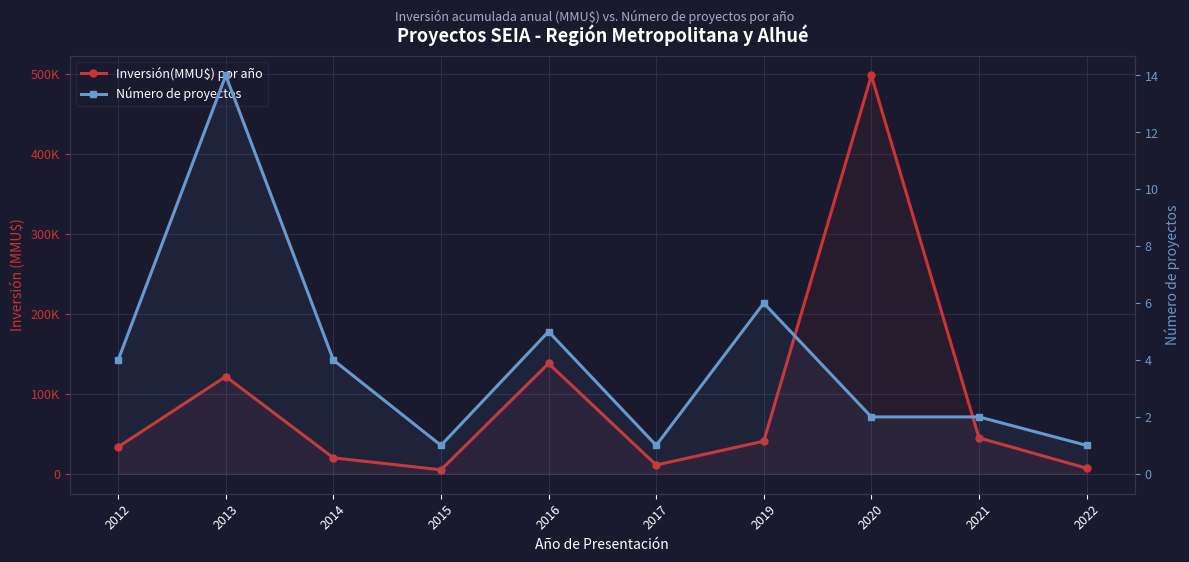

How many interior local peaks does the Número de proyectos series have?

3